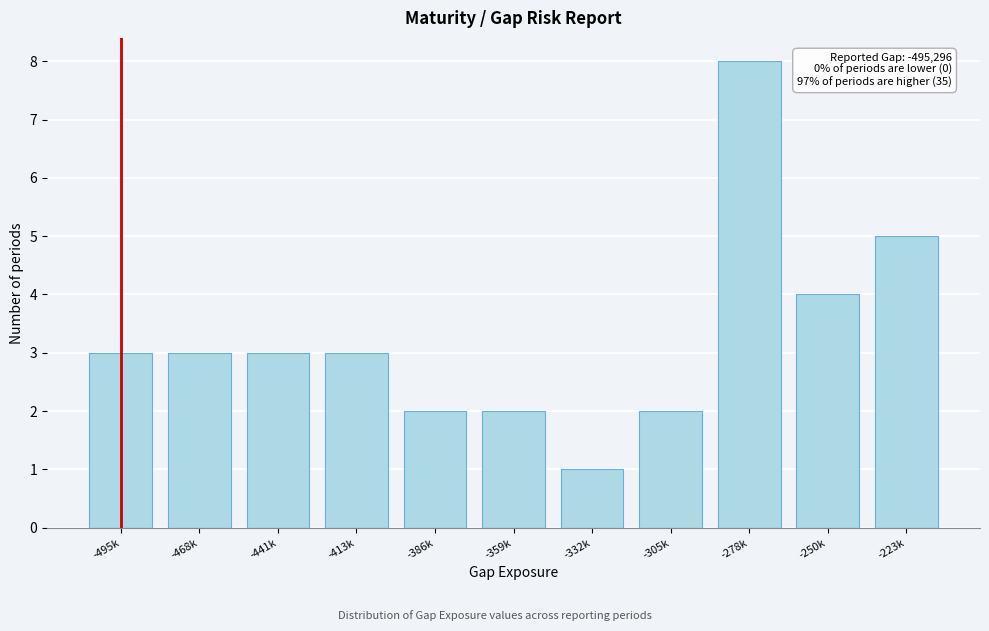

Reading right to left, list all the values displayed in this chart.

-223k=5	-250k=4	-278k=8	-305k=2	-332k=1	-359k=2	-386k=2	-413k=3	-441k=3	-468k=3	-495k=3